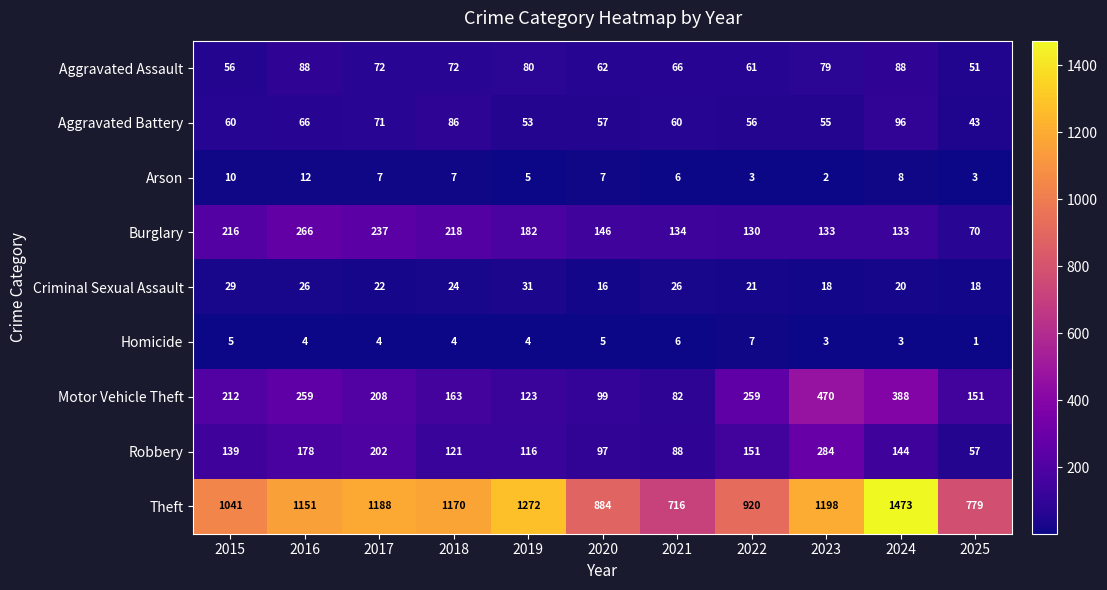

Between 2019 and 2024, which series saw the biggest shift?

Motor Vehicle Theft